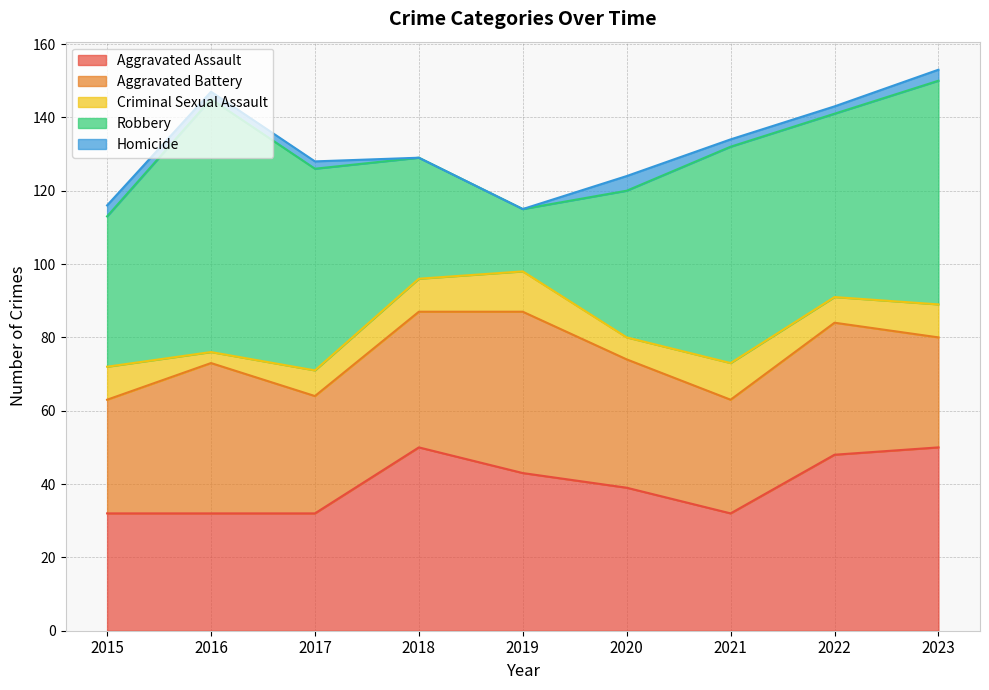

Reading left to right, transcribe all the data shown in this chart.

Aggravated Assault: 32	32	32	50	43	39	32	48	50
Aggravated Battery: 31	41	32	37	44	35	31	36	30
Criminal Sexual Assault: 9	3	7	9	11	6	10	7	9
Robbery: 41	69	55	33	17	40	59	50	61
Homicide: 3	2	2	0	0	4	2	2	3